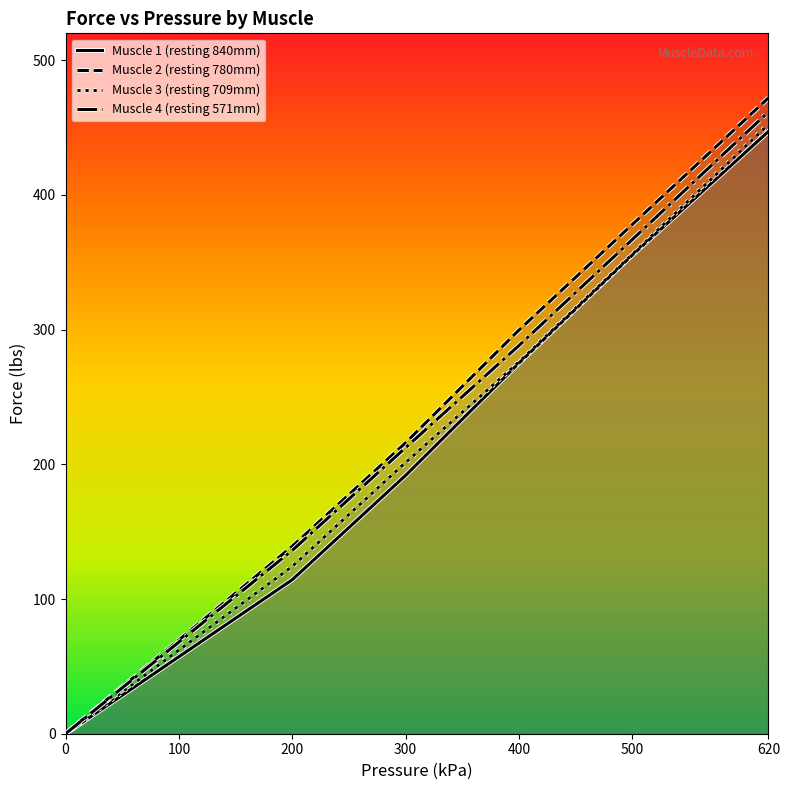

Where is Muscle 3 (resting 709mm) nearest to the value 226?

300